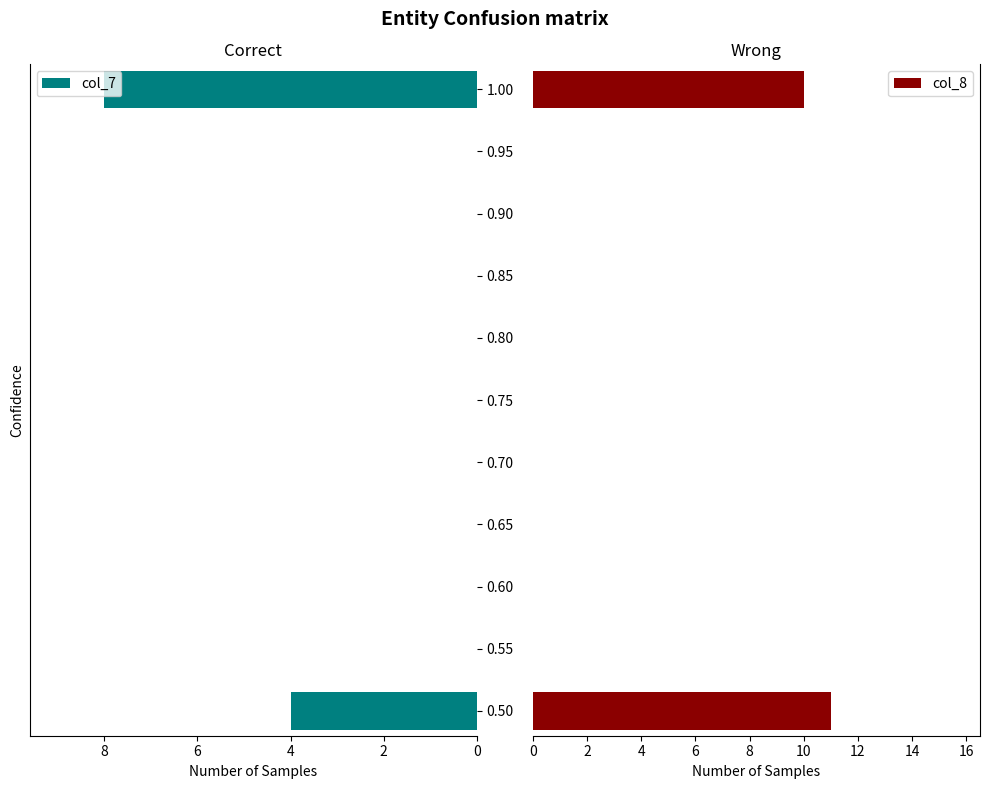

Is the value of col_8 at 2 greater than the value of col_7 at 6?

Yes